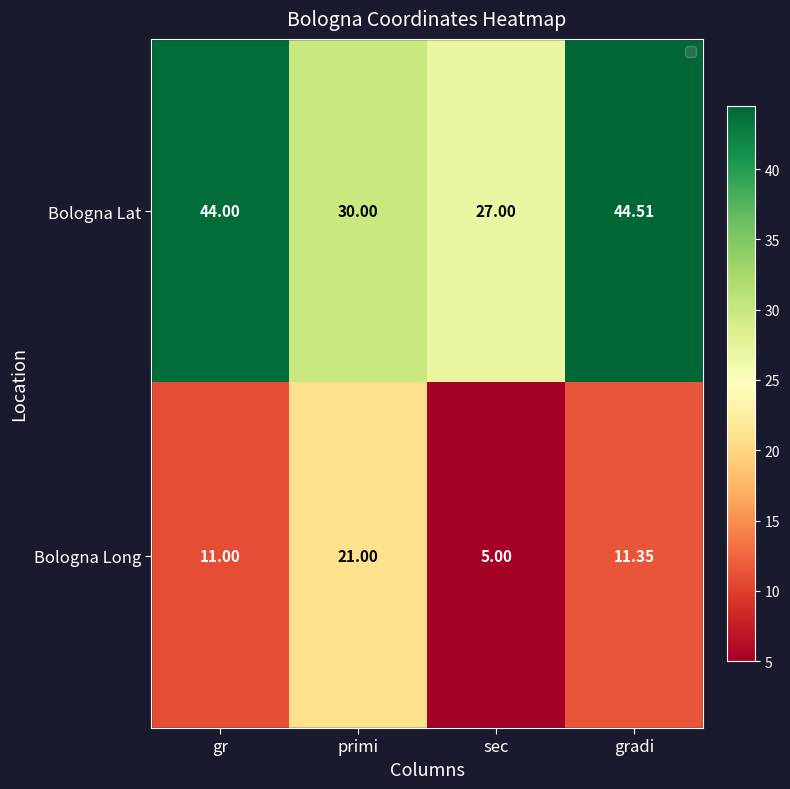

What is the maximum value shown in the chart?

44.5